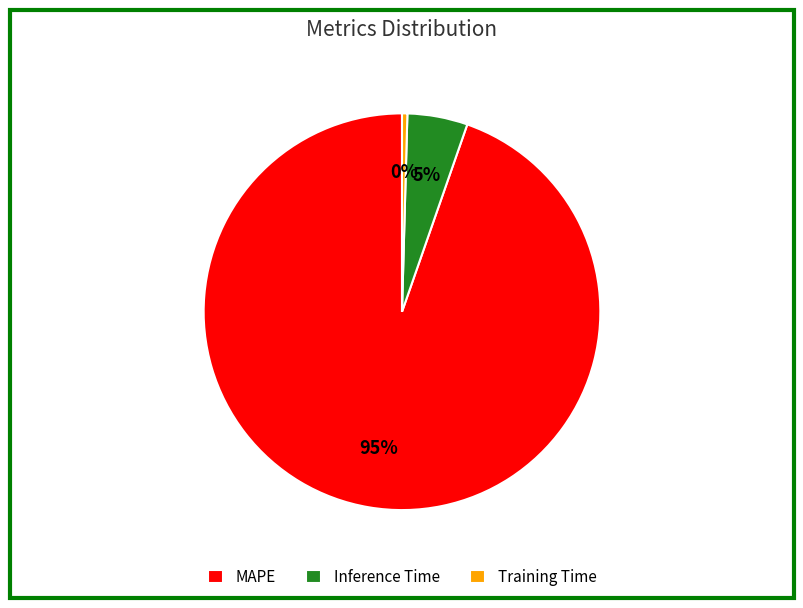

Do Training Time and Inference Time together represent more than half of the pie?

No